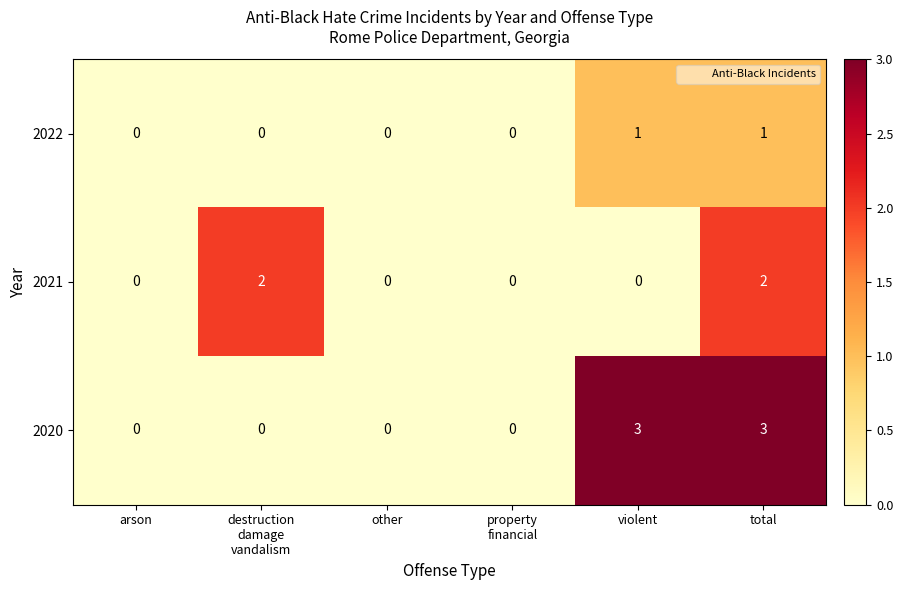

Count the 2021 values in the range 0 to 2.

6